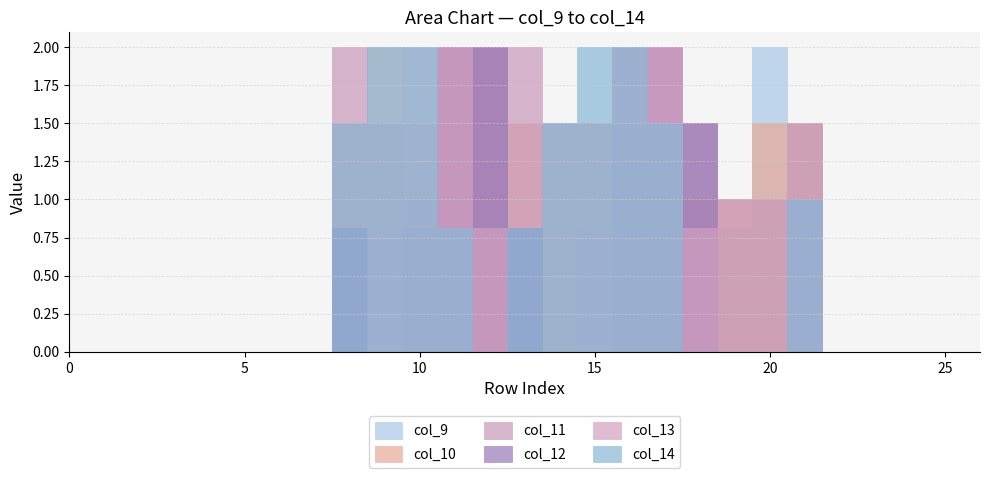

Which series has the largest total across all categories?

col_11